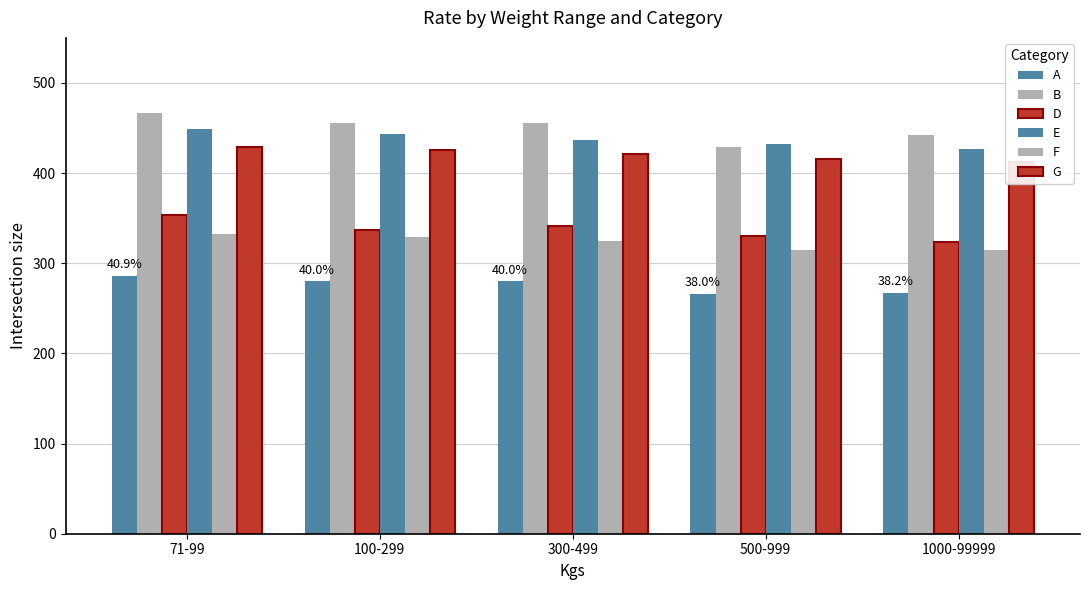

What is the approximate value of E at 71-99?

449.4